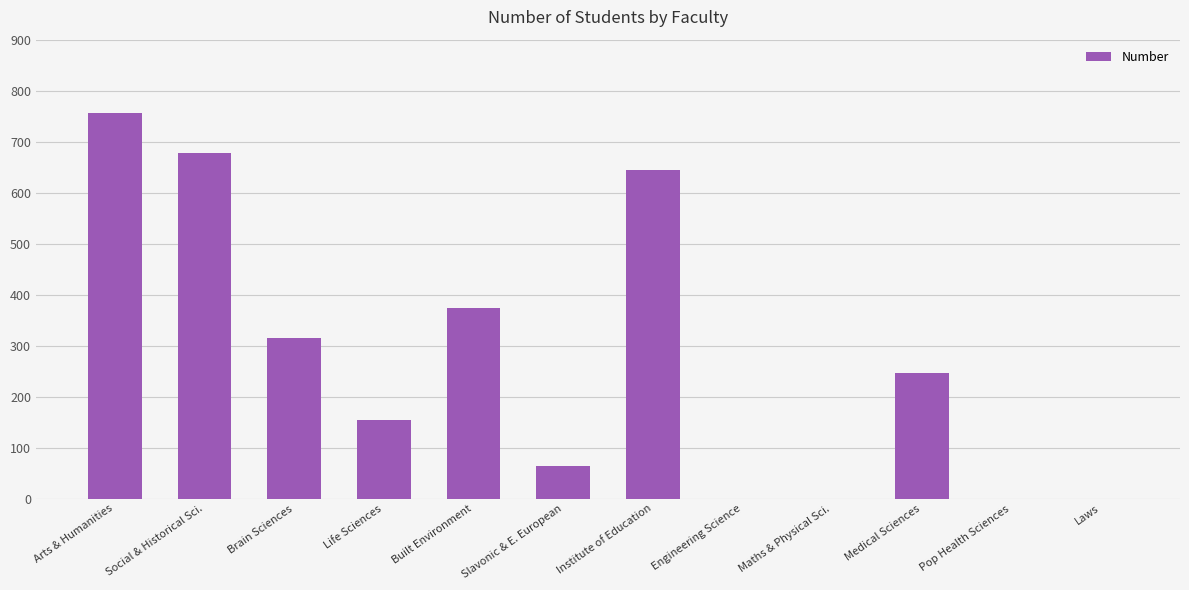

Which has a higher value, Life Sciences or Pop Health Sciences?

Life Sciences